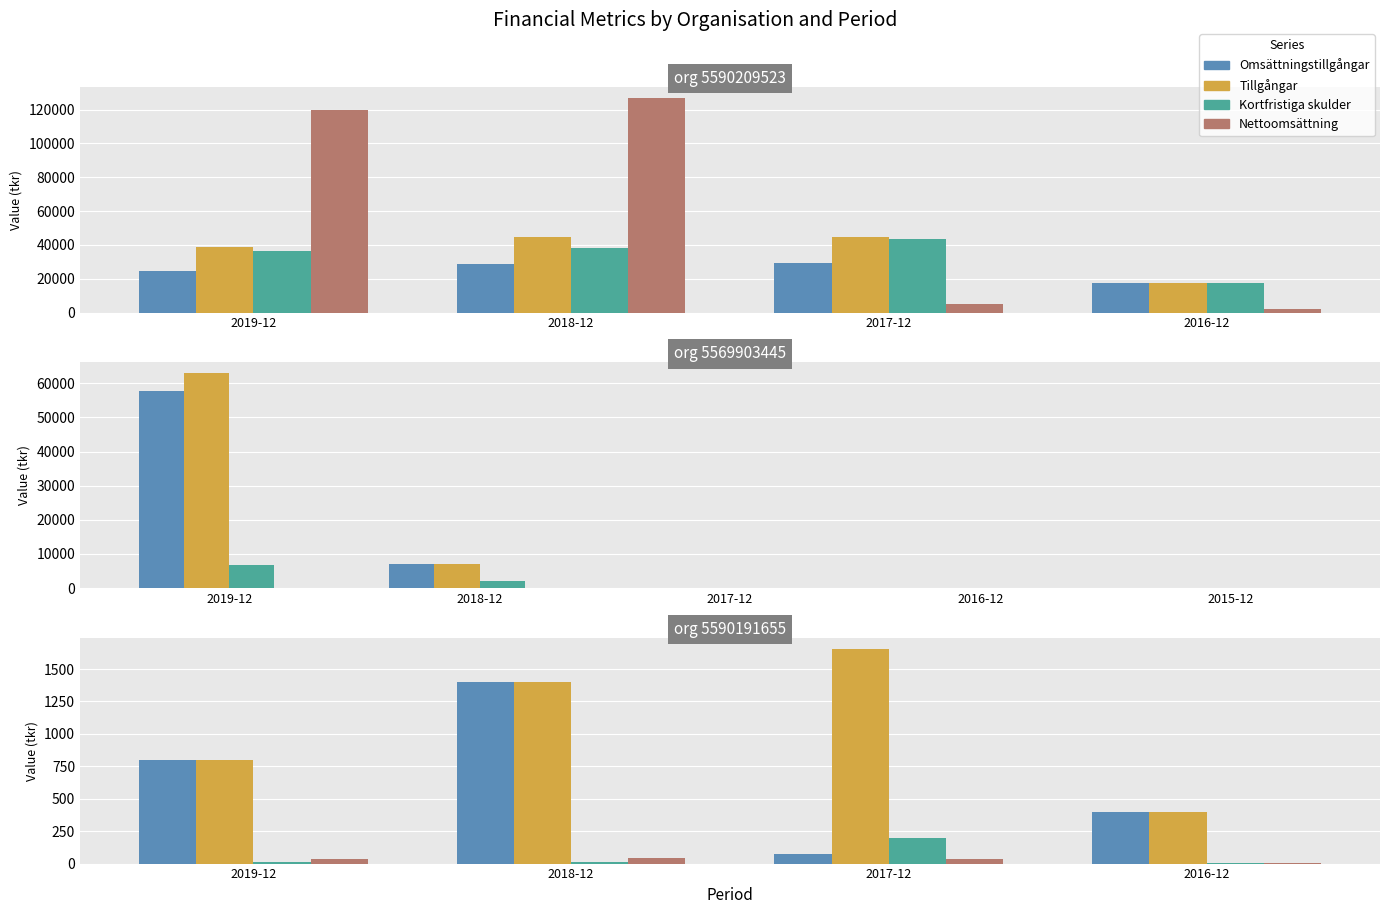

What is the average value of the Nettoomsättning series?

30